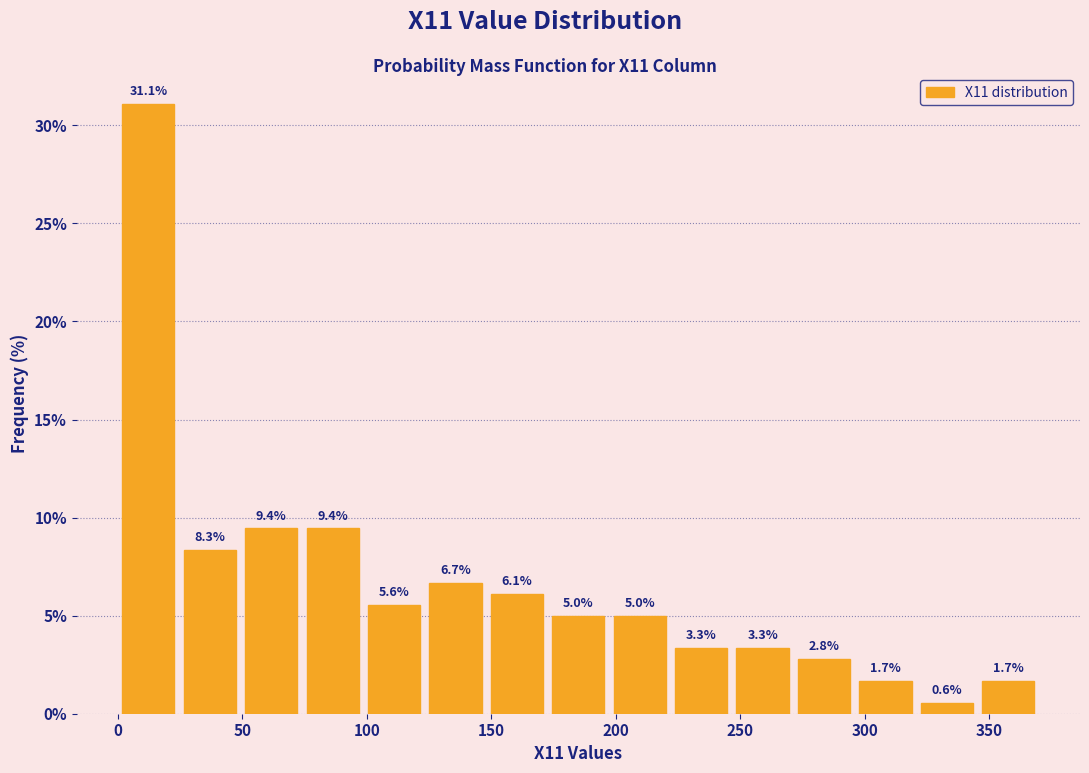

Reading left to right, list every bar in this chart as the range it spans on the x-axis followed by its height. The bar edges are not printed on the chart, so give them approximately, as read against the axis.

0 to 25: 31.1
25 to 50: 8.3
50 to 75: 9.4
75 to 100: 9.4
100 to 125: 5.6
125 to 150: 6.7
150 to 175: 6.1
175 to 195: 5.0
195 to 220: 5.0
220 to 245: 3.3
245 to 270: 3.3
270 to 295: 2.8
295 to 320: 1.7
320 to 345: 0.6
345 to 370: 1.7